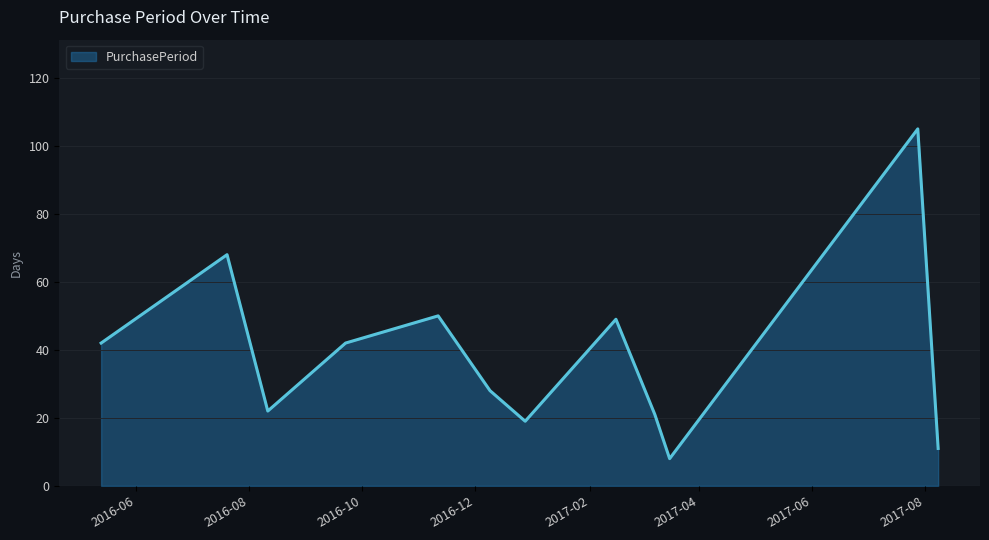

What is the maximum value shown in the chart?

105